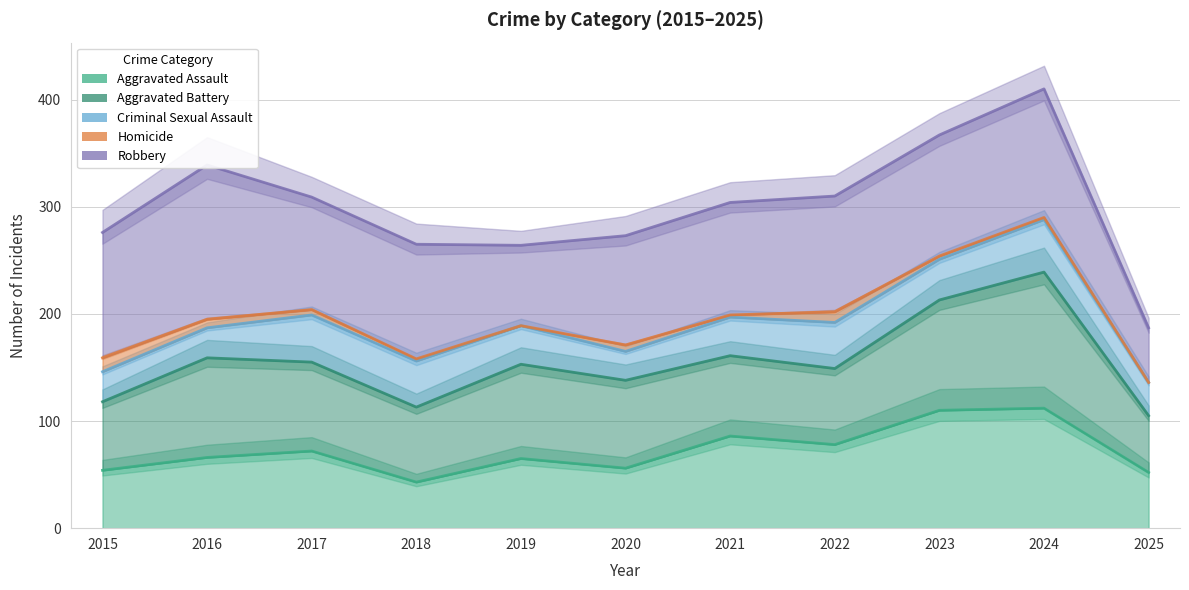

Which category has the highest value in the Aggravated Assault series?

2024